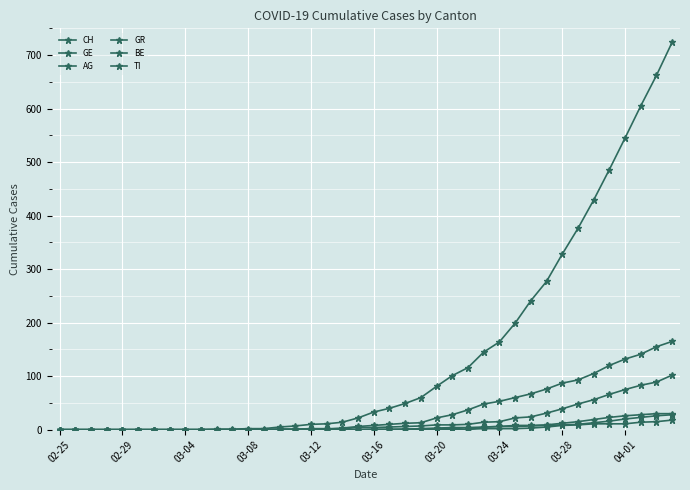

Count the number of categories in the chart.

40